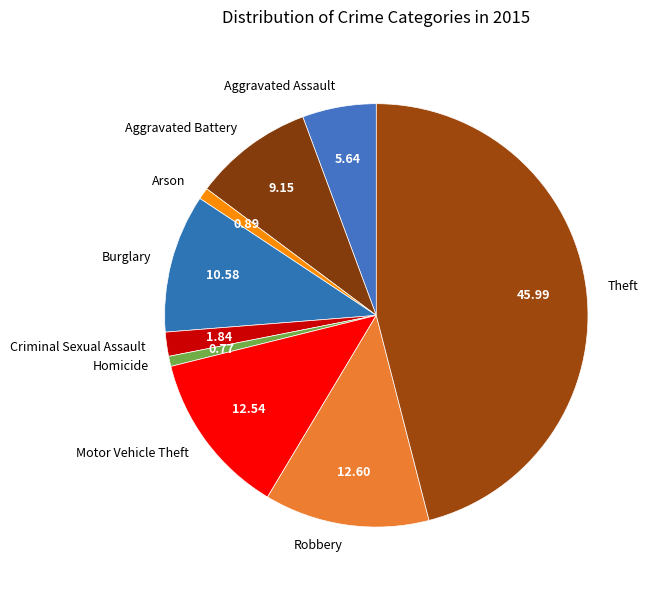

Is there any slice that represents more than half of the pie?

No